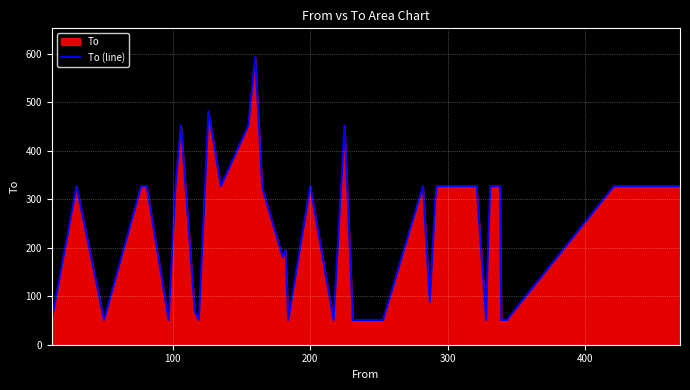

What is the maximum value shown in the chart?

593